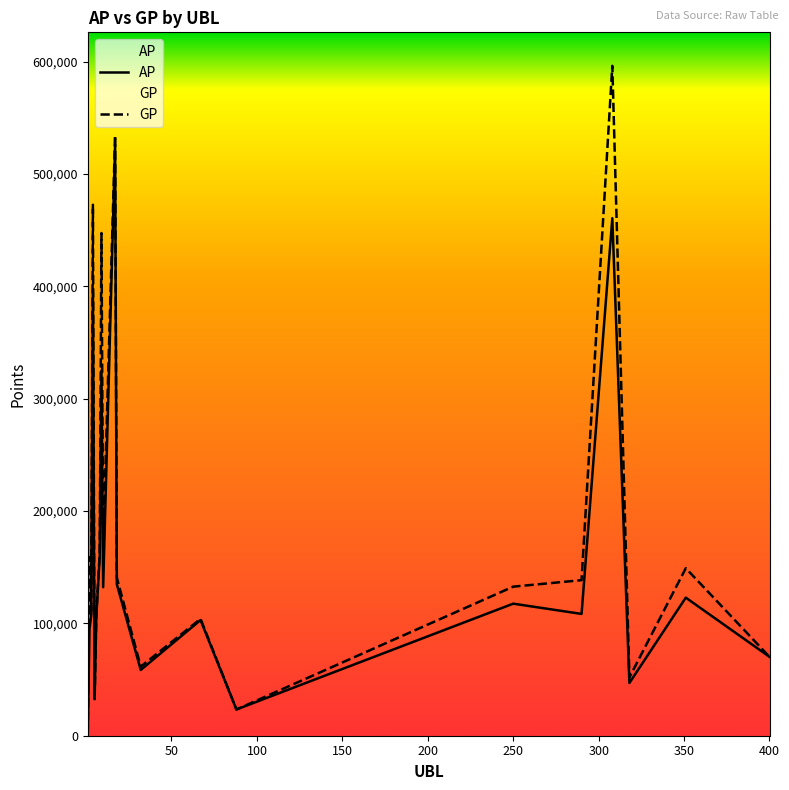

What is the sum of all GP values?

3663235